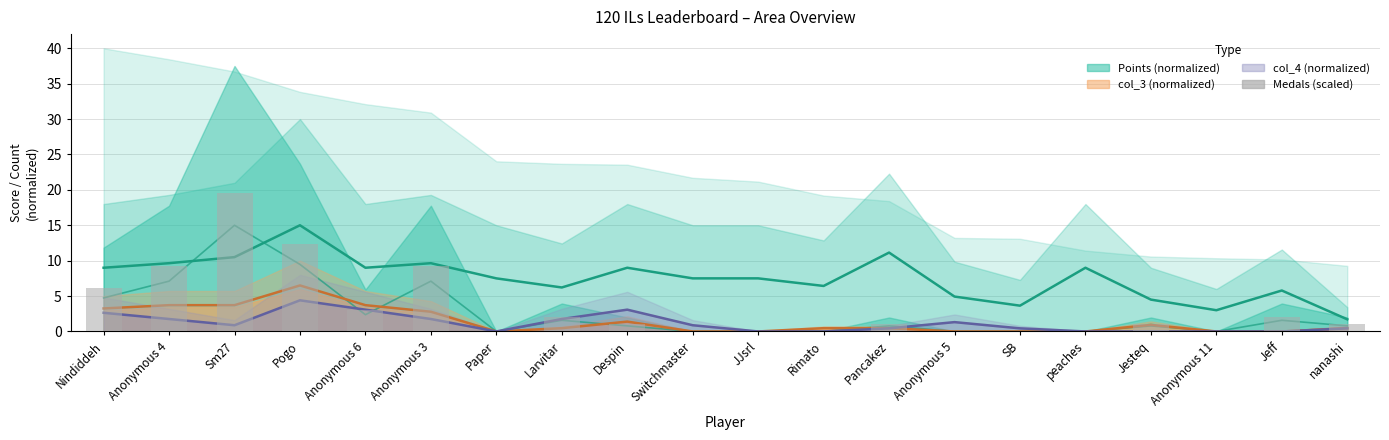

What is the average value?

3.4